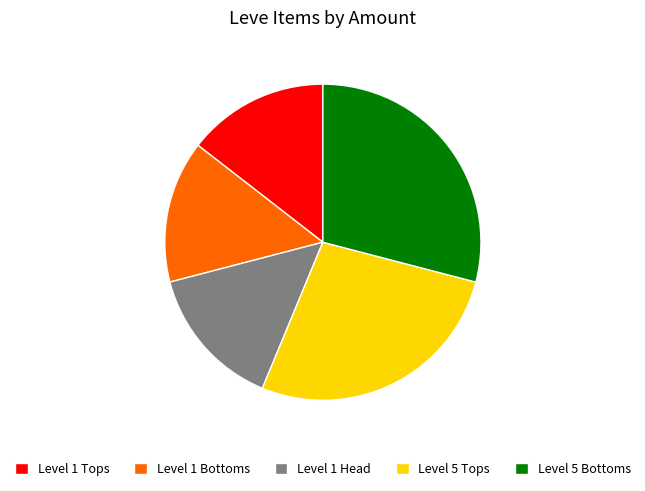

Count the number of slices in the pie.

5